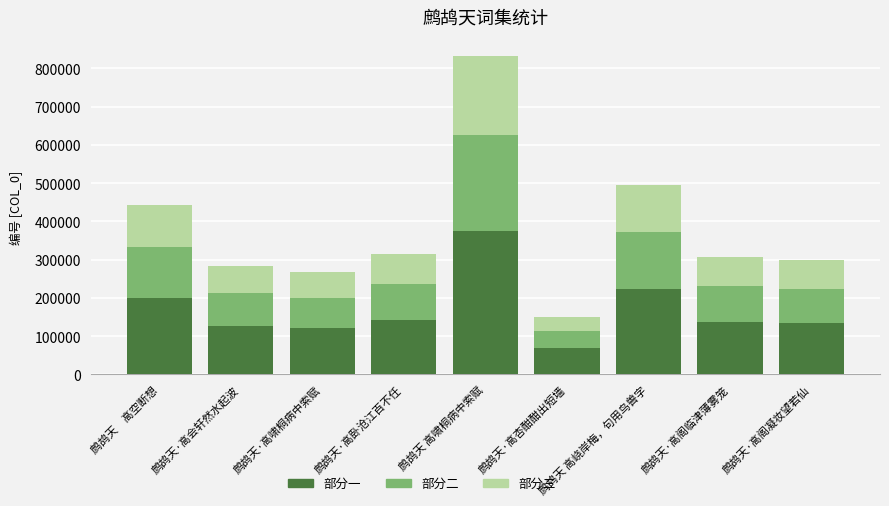

At which label does 部分一 reach its minimum?

鹧鸪天·高杏酣酣出短墙